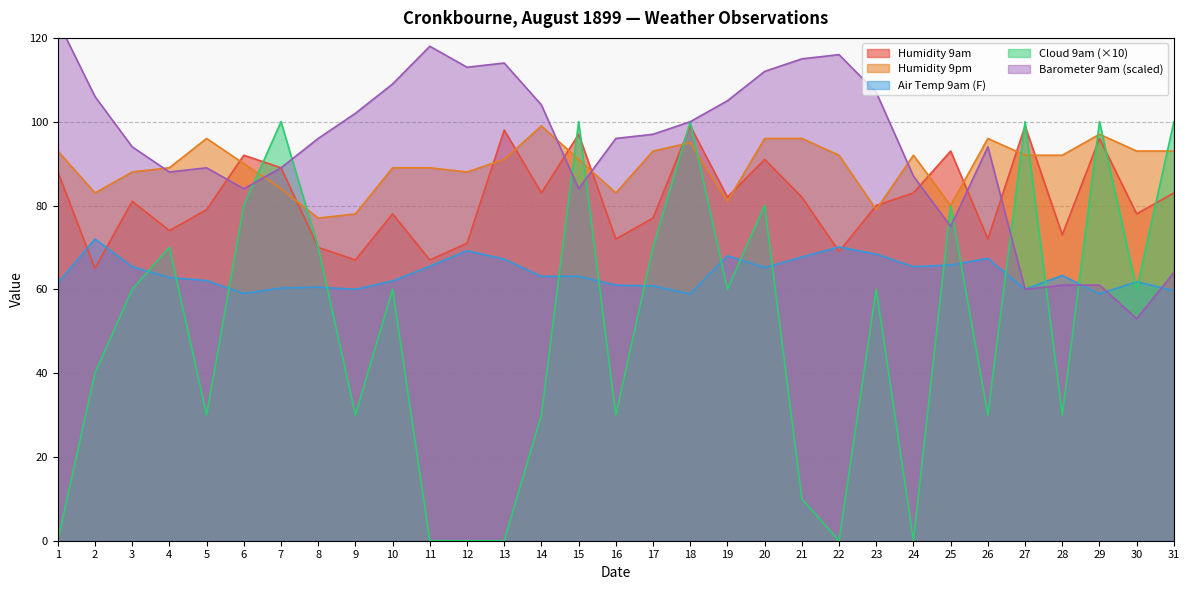

Rank the categories by Air Temp 9am (F) value from lowest to highest.

18, 29, 6, 31, 9, 27, 7, 8, 17, 16, 1, 30, 10, 5, 4, 14, 15, 28, 20, 3, 24, 11, 25, 13, 26, 21, 19, 23, 12, 22, 2